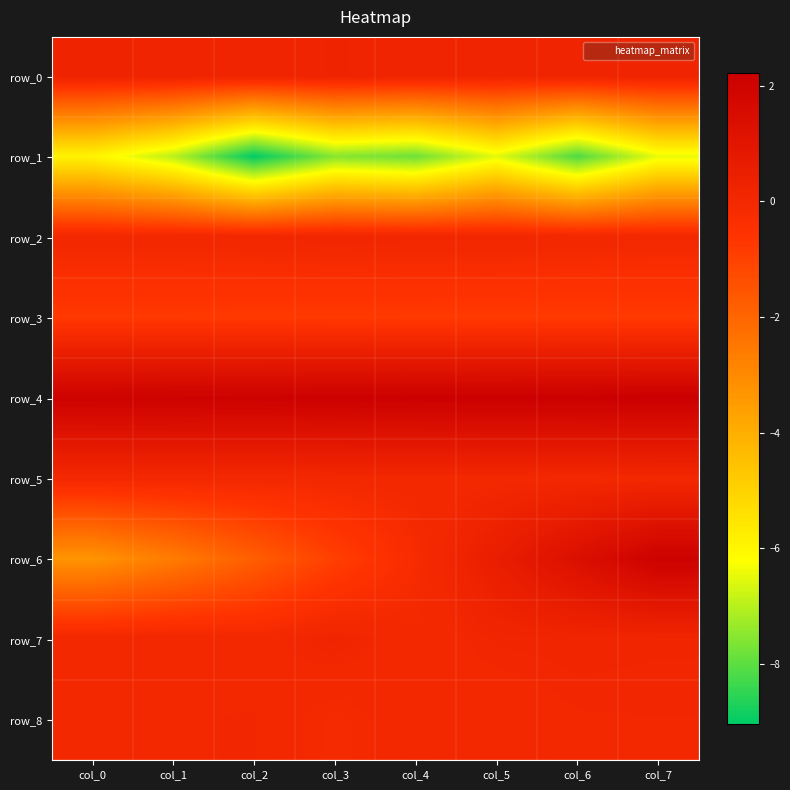

Which series changed the most between col_0 and col_2?

row_1